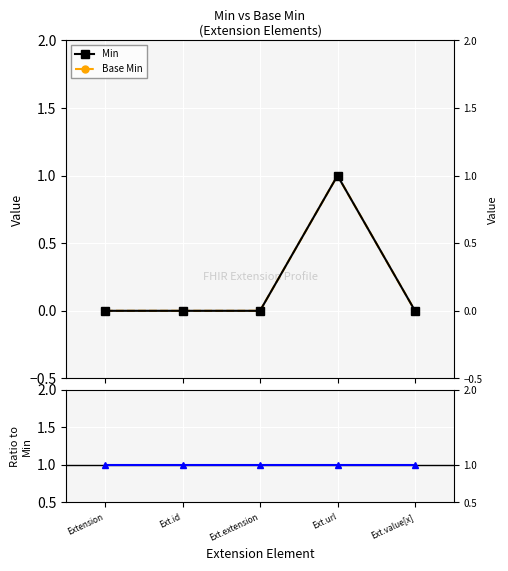

The Min series shows 1 at Ext.url. True or false?

True